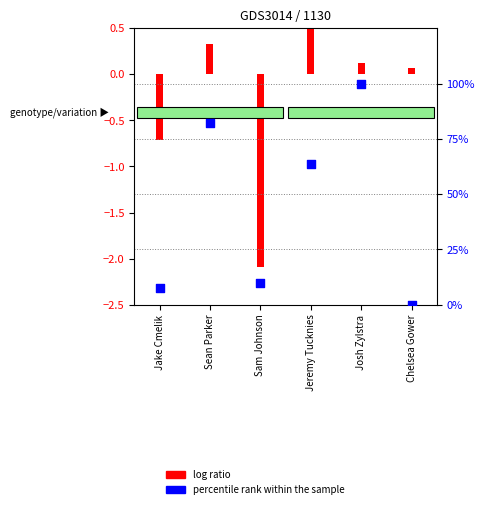

What are all the series names shown in the legend?

log ratio, percentile rank within the sample